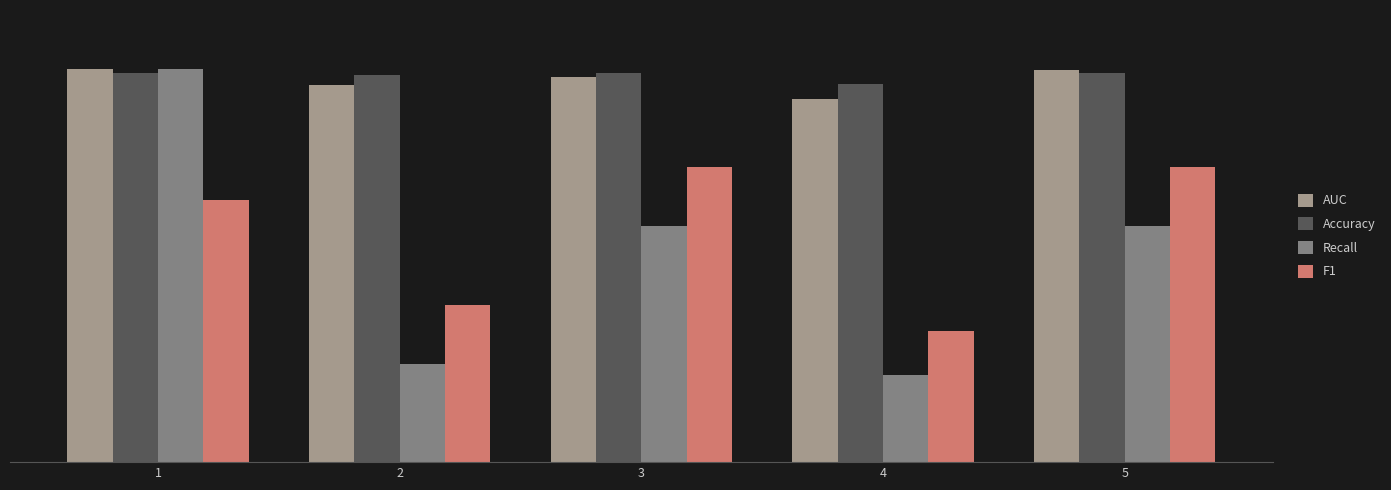

Reading right to left, list all the values displayed in this chart.

AUC: 1.0	0.9	1.0	1.0	1.0
Accuracy: 1.0	1.0	1.0	1.0	1.0
Recall: 0.6	0.2	0.6	0.2	1.0
F1: 0.7	0.3	0.7	0.4	0.7